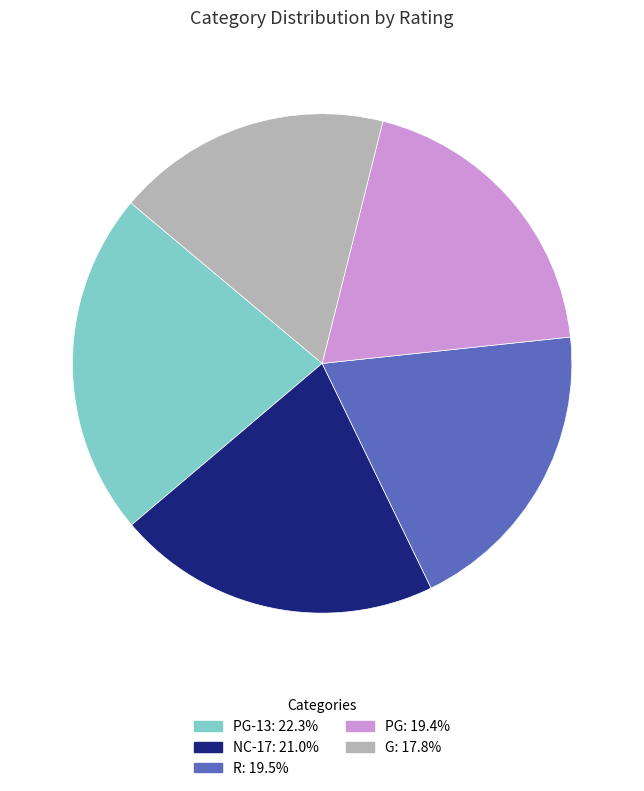

Does G: 17.8% account for over 50% of the chart?

No